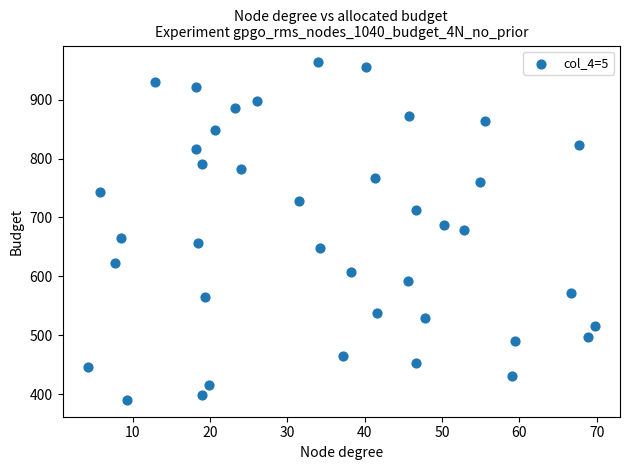

What is the range of X values (max minus min)?

65.6